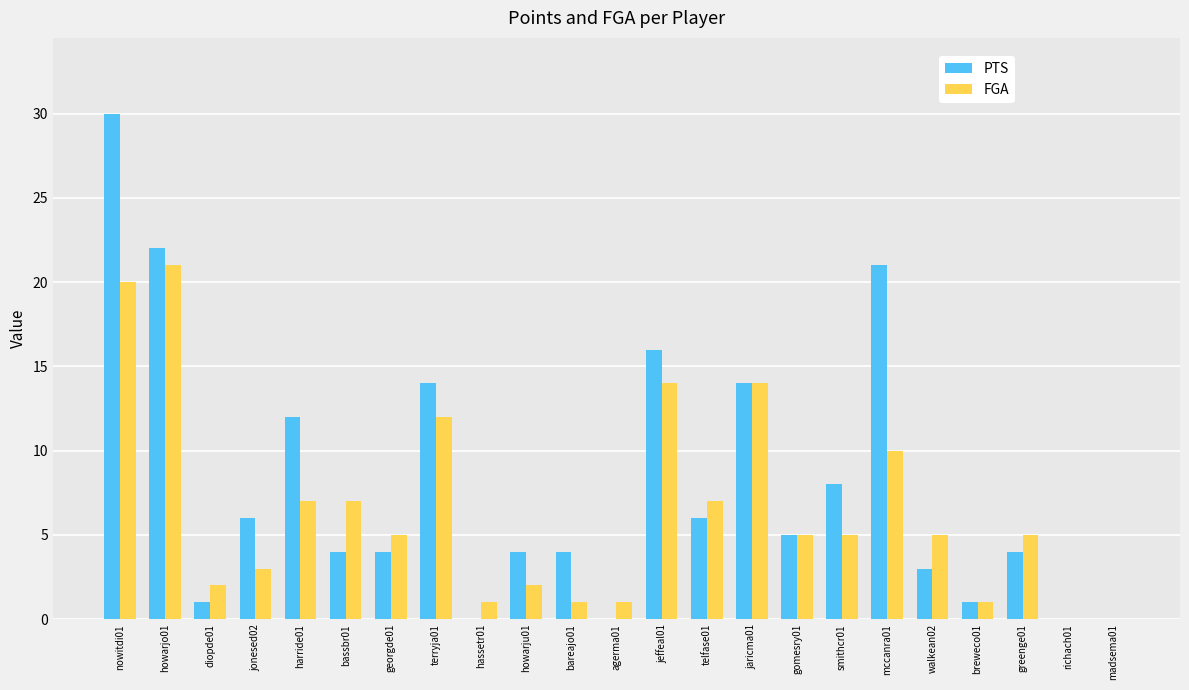

What is the maximum value shown in the chart?

30